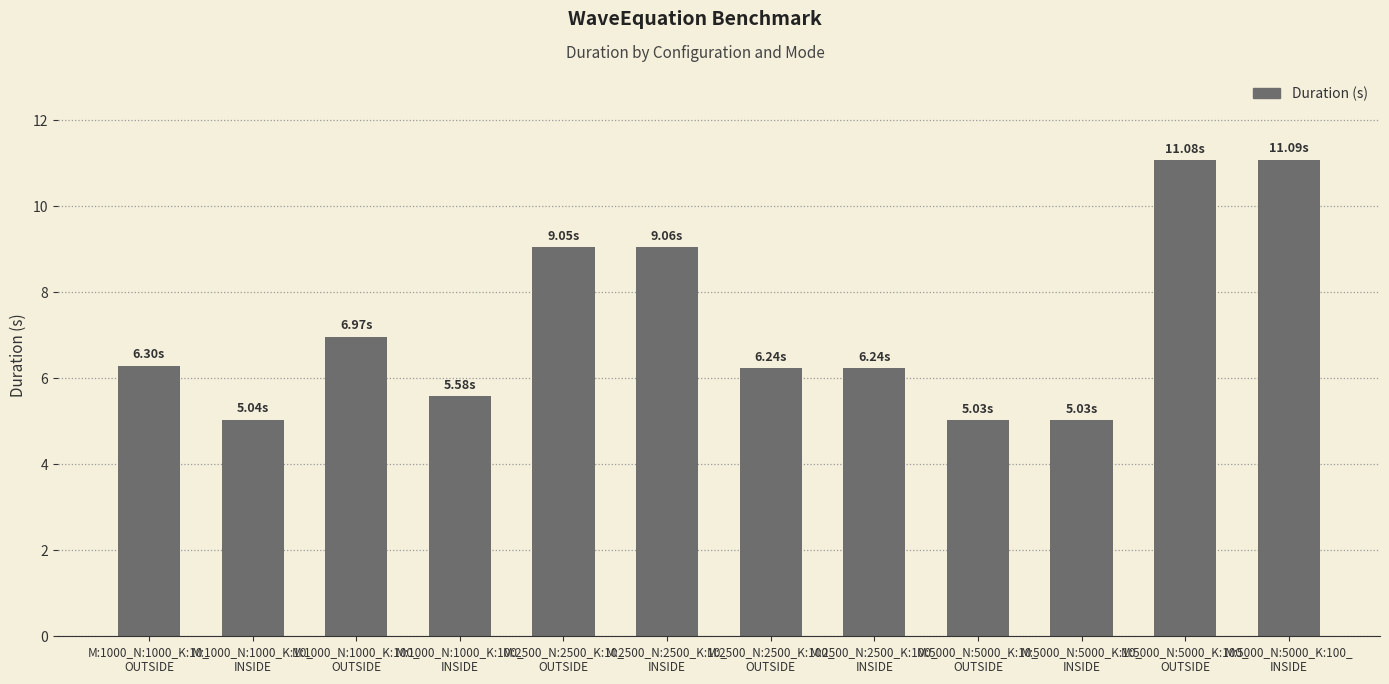

The chart shows a value of 6.2 at M:2500_N:2500_K:100_
OUTSIDE. True or false?

True